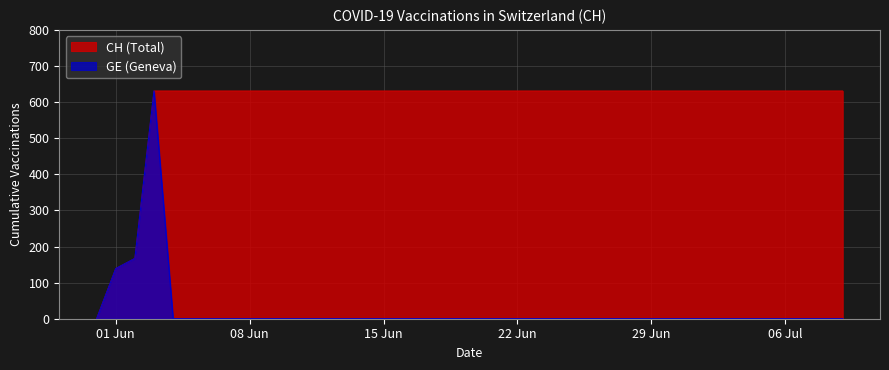

Which series has the largest total across all categories?

CH (Total)